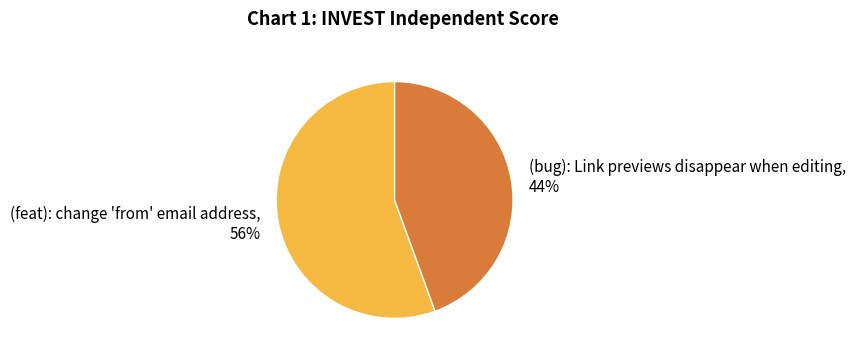

Does (bug): Link previews disappear when editing account for over 50% of the chart?

No